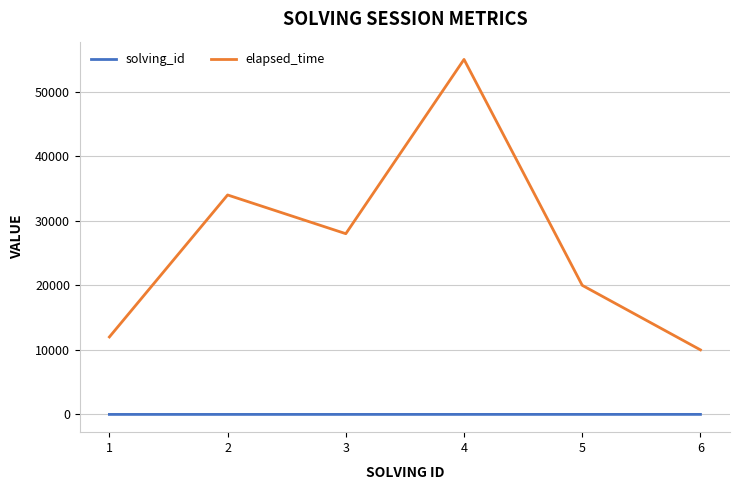

What is the maximum value shown in the chart?

55000